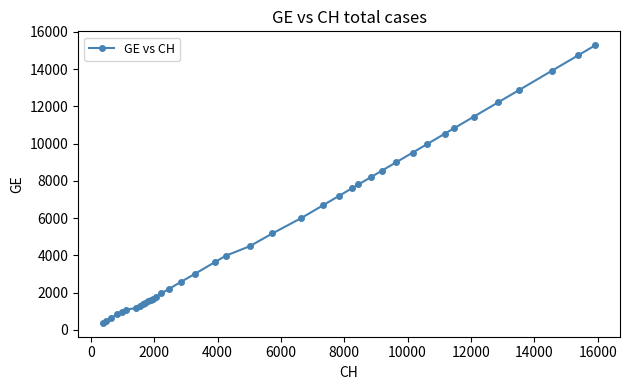

What is the value of the 32nd point from the left?

9971